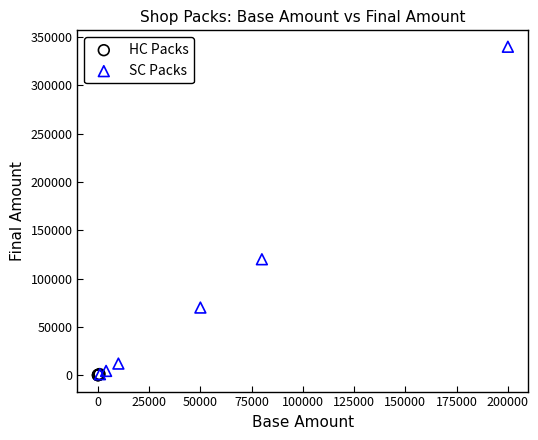

Which series has the largest Y range (max minus min)?

SC Packs